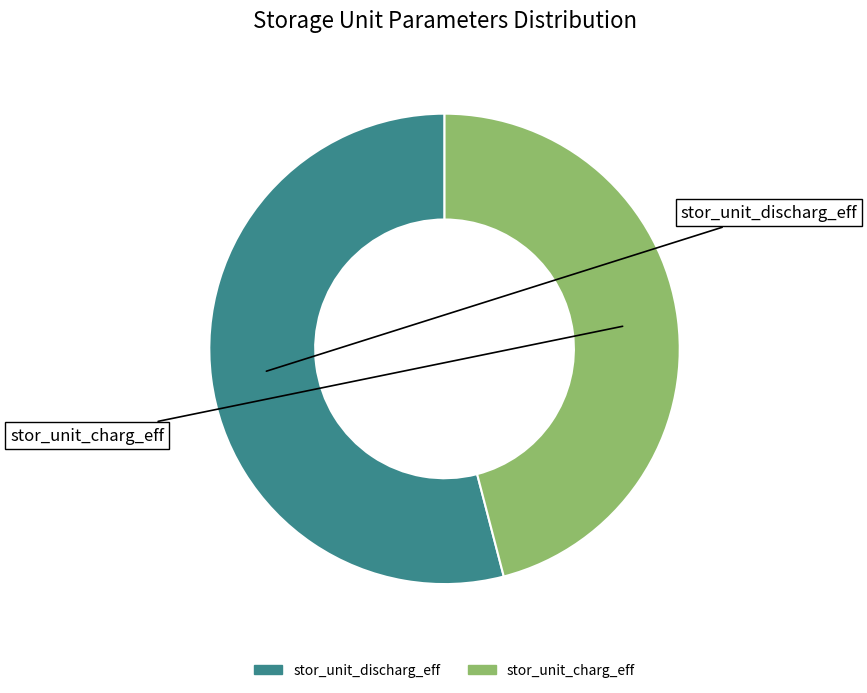

To the nearest percent, what is the difference between the stor_unit_discharg_eff and stor_unit_charg_eff slice percentages?

8%